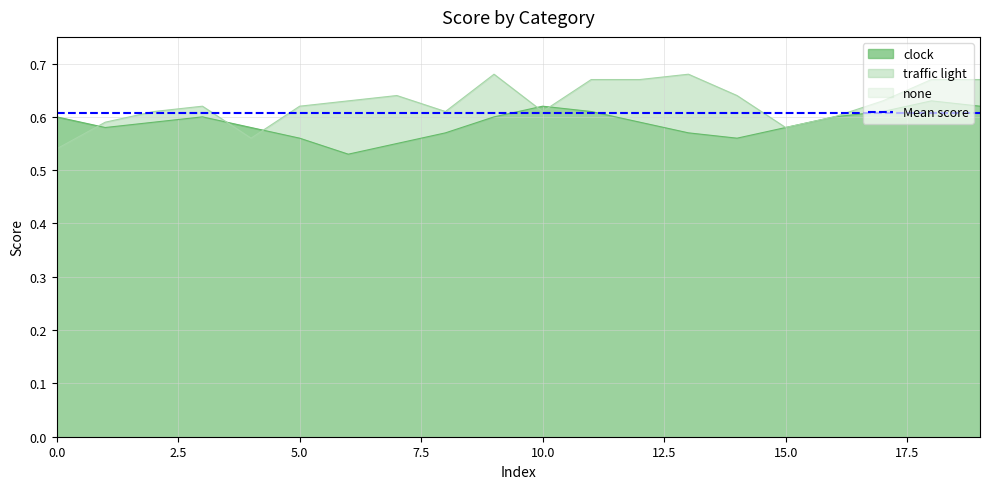

Which series ends up on top after the final intersection of clock and traffic light?

traffic light